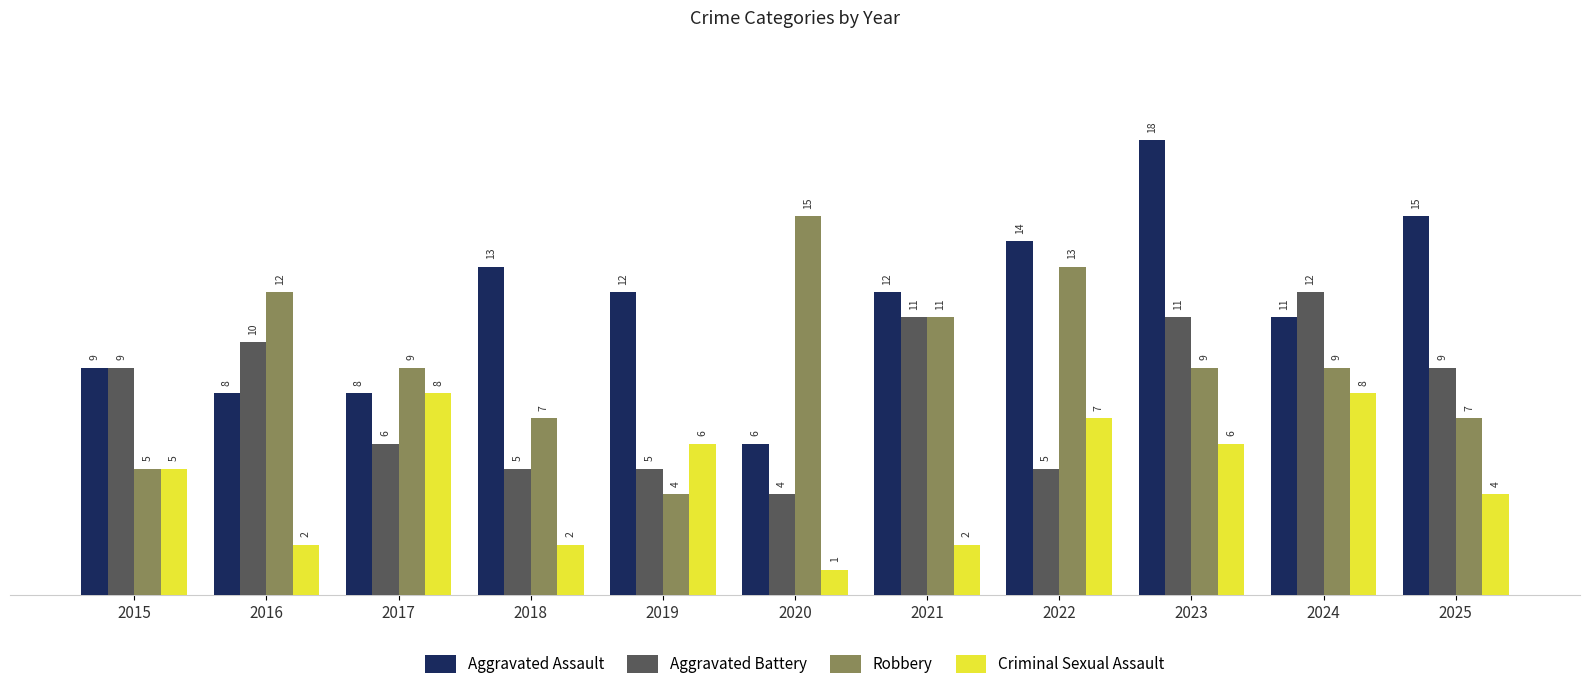

What is the minimum value shown in the chart?

1